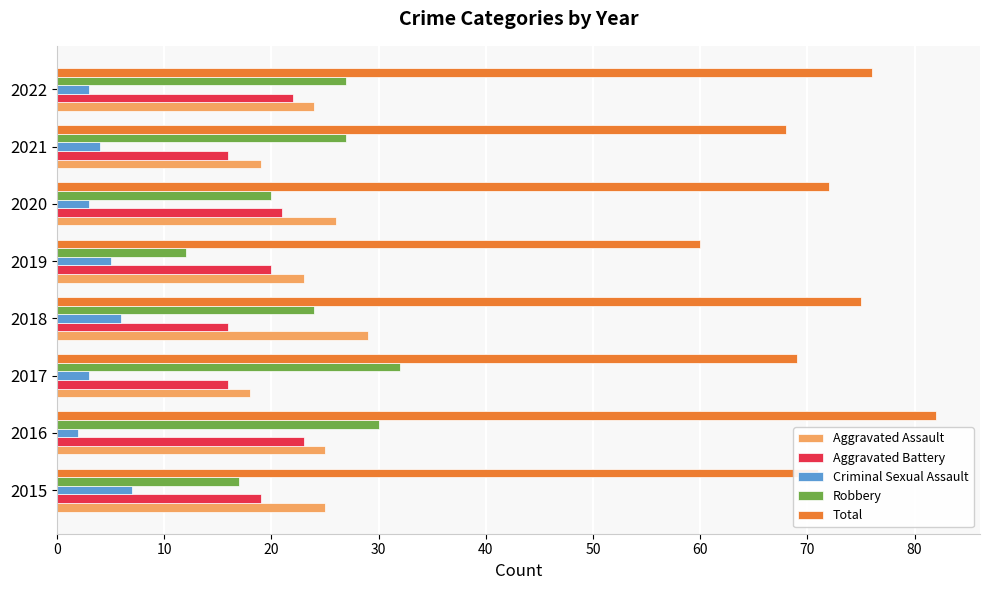

What is the maximum value for Robbery?

32